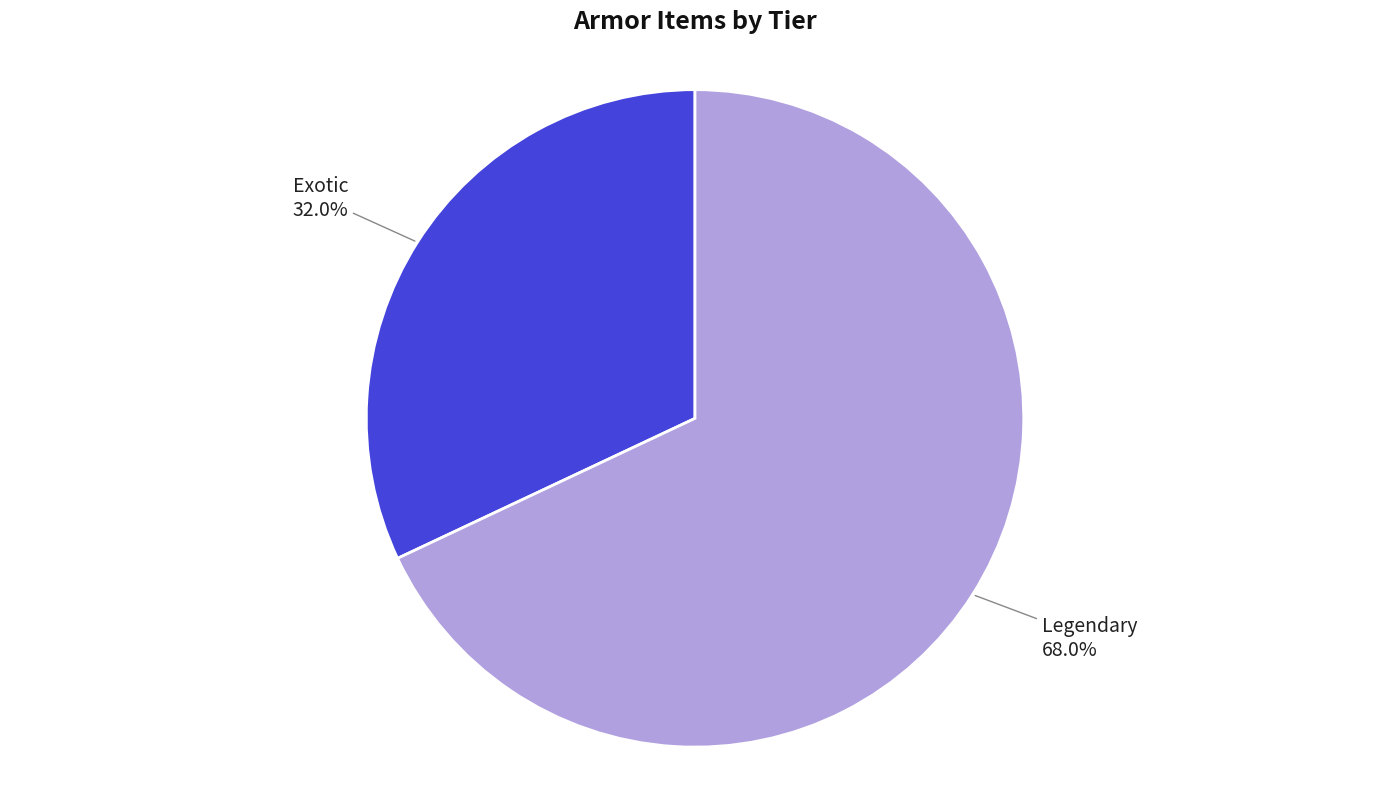

Which slice represents more than half of the pie?

Legendary